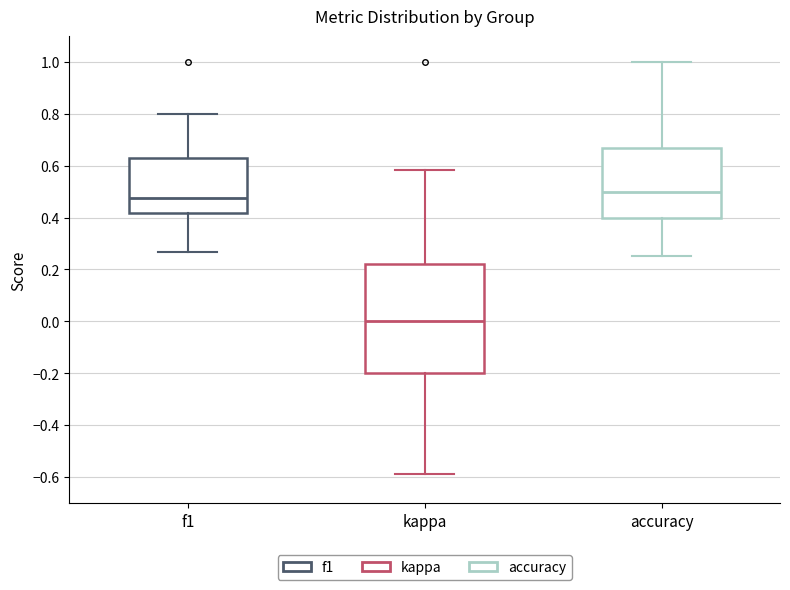

Reading left to right, read every box against the y-axis: the position of its median line, the range the box covers, and the ends of its whiskers. The values are not printed on the chart, so give them approximately, as read against the axis.

f1: median 0.48, box 0.42 to 0.64, whiskers 0.26 to 0.80
kappa: median 0.00, box -0.20 to 0.22, whiskers -0.58 to 0.58
accuracy: median 0.50, box 0.40 to 0.66, whiskers 0.26 to 1.00